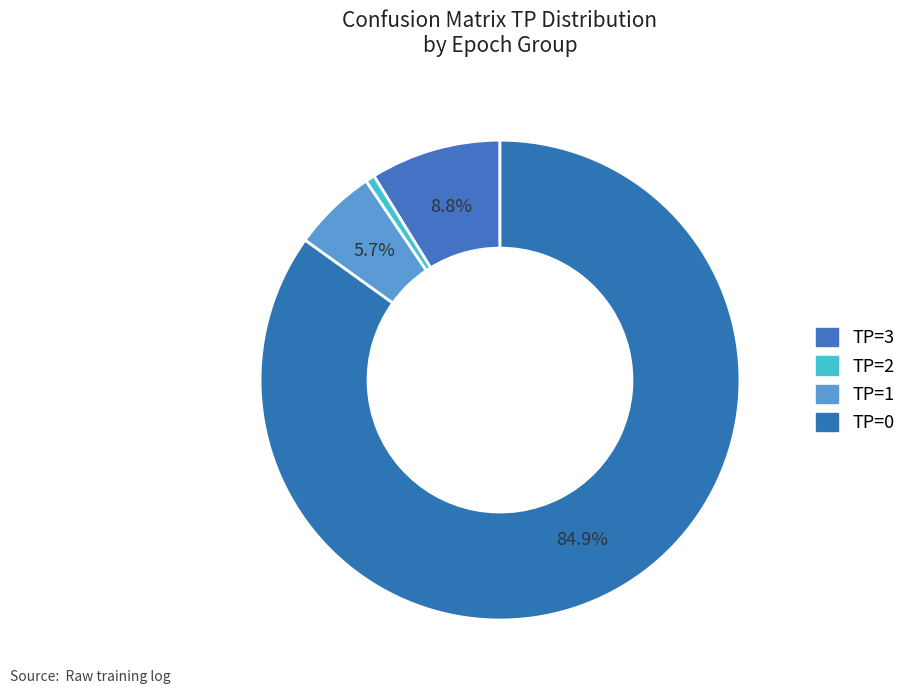

Between TP=1 and TP=3, which is larger?

TP=3